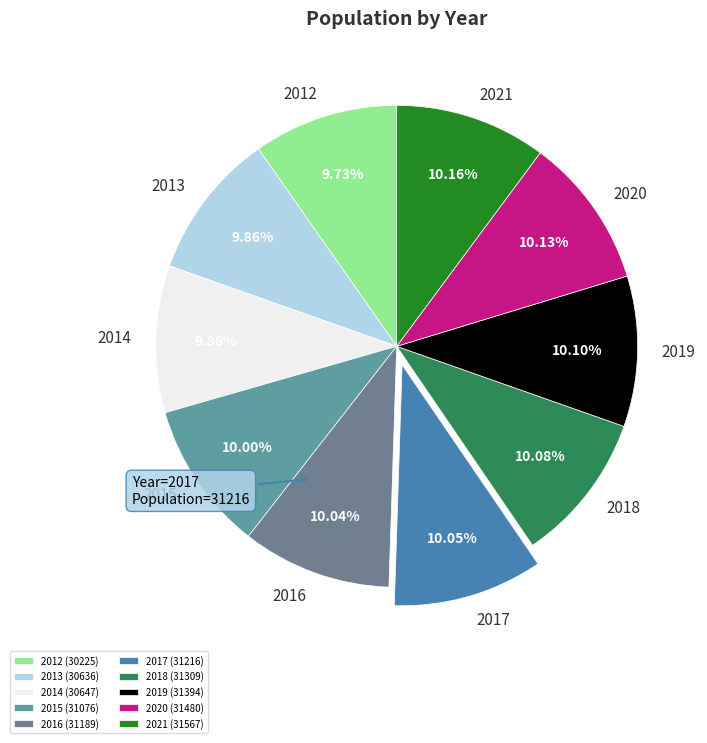

To the nearest percent, what portion does 2020 represent?

10%